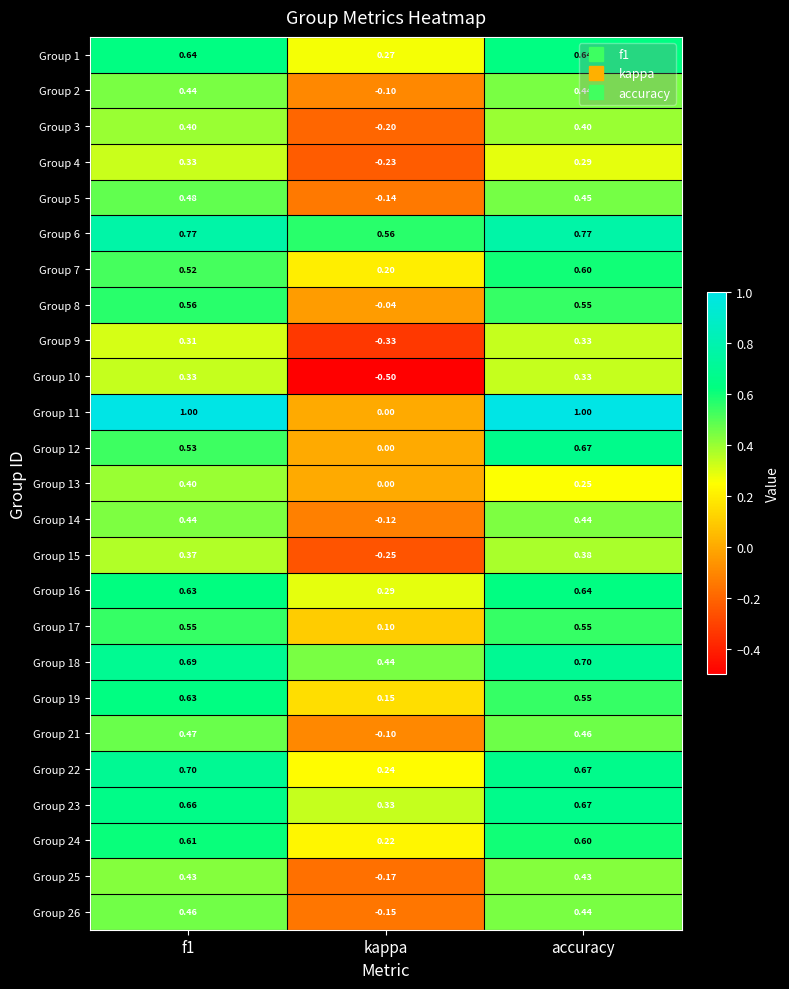

Is the value of Group 22 at accuracy greater than the value of Group 1 at kappa?

Yes